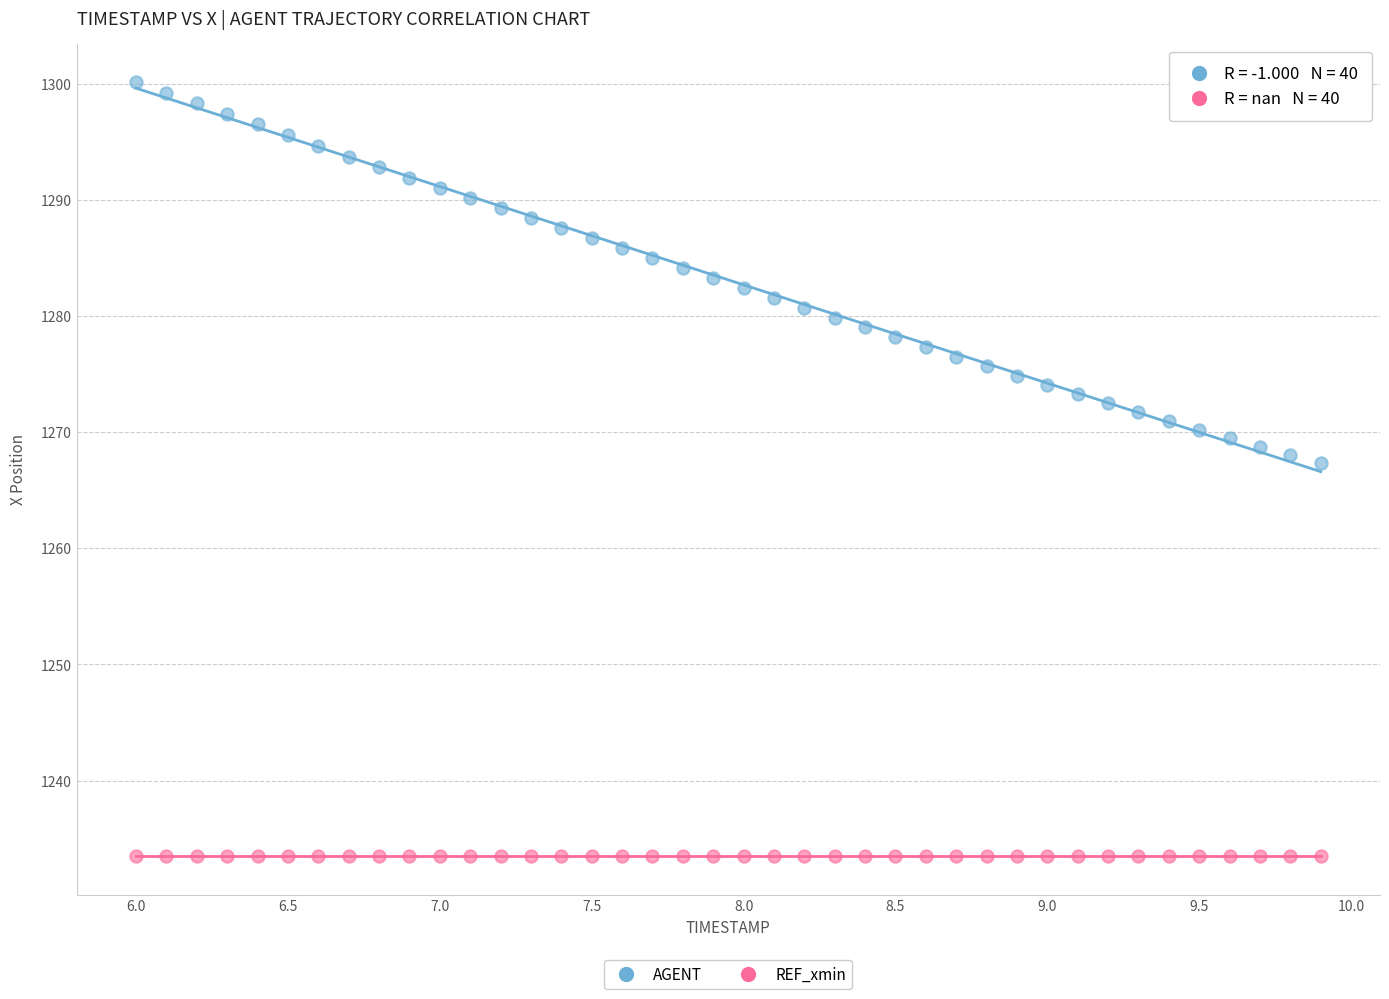

Which series reaches the maximum Y coordinate?

AGENT